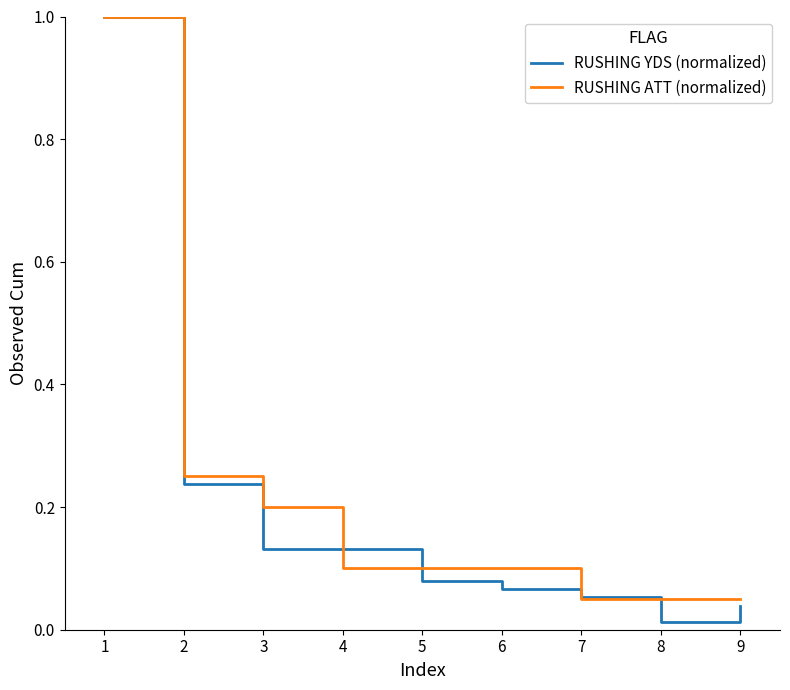

The RUSHING YDS (normalized) series shows 0.2 at 3. True or false?

False